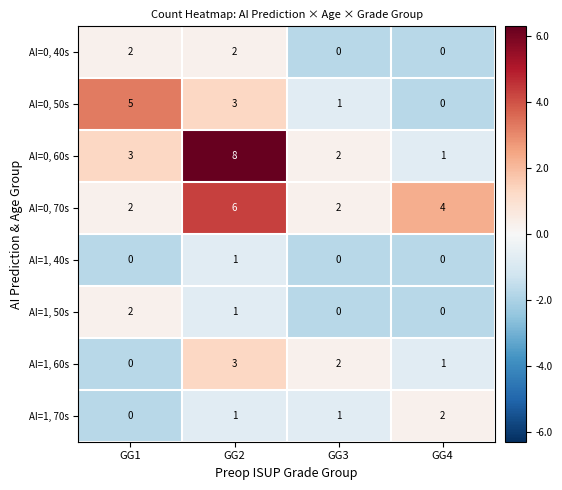

How many data points does each series have?

4